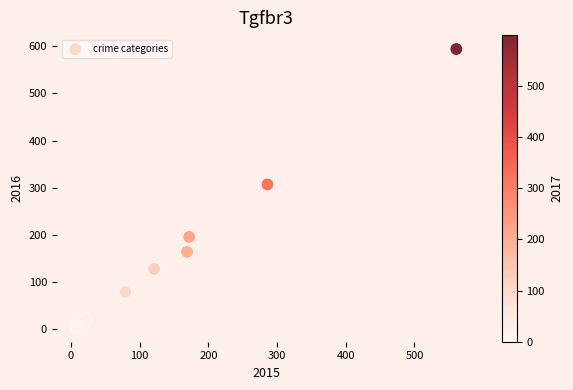

What is the average Y value?

167